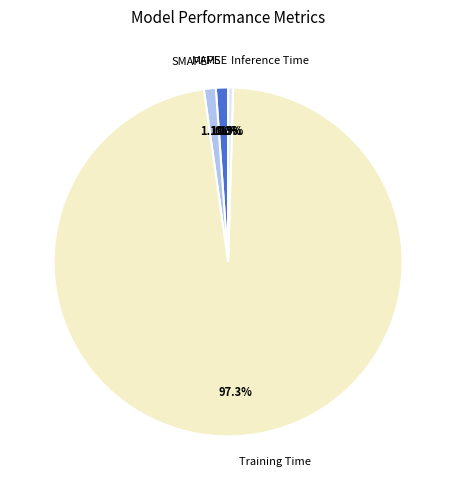

Which category has the biggest portion of the pie?

Training Time